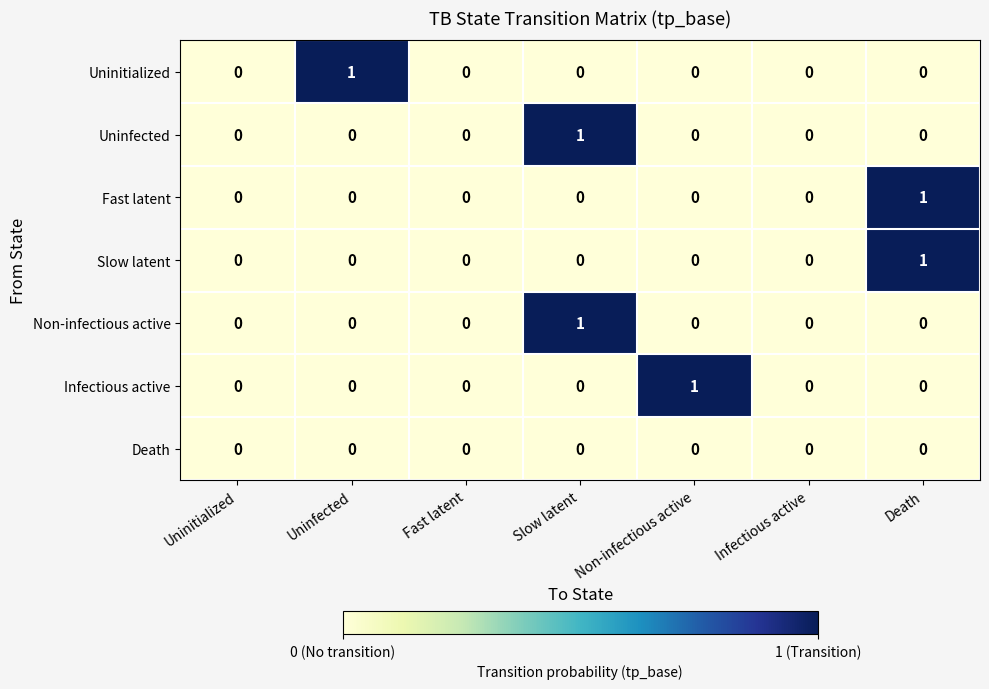

Between Uninfected and Infectious active, which series saw the biggest shift?

Uninitialized